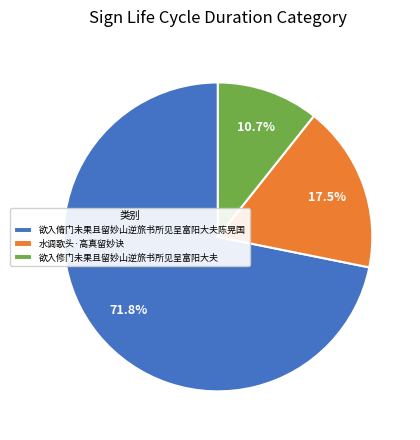

Which has a higher value, 欲入修门未果且留妙山逆旅书所见呈富阳大夫 or 水调歌头·高真留妙诀?

水调歌头·高真留妙诀